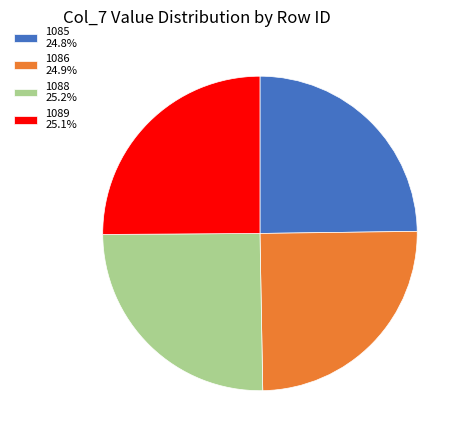

Is 1089 25.1% the majority of the pie?

No